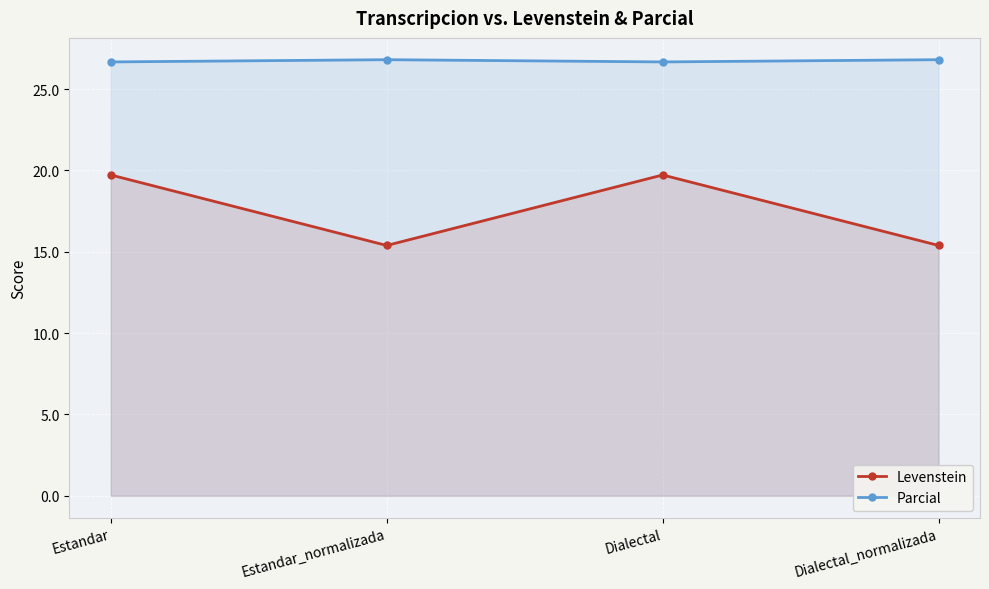

Reading left to right, list all the values displayed in this chart.

Levenstein: Estandar=19.7	Estandar_normalizada=15.4	Dialectal=19.7	Dialectal_normalizada=15.4
Parcial: Estandar=26.7	Estandar_normalizada=26.8	Dialectal=26.7	Dialectal_normalizada=26.8